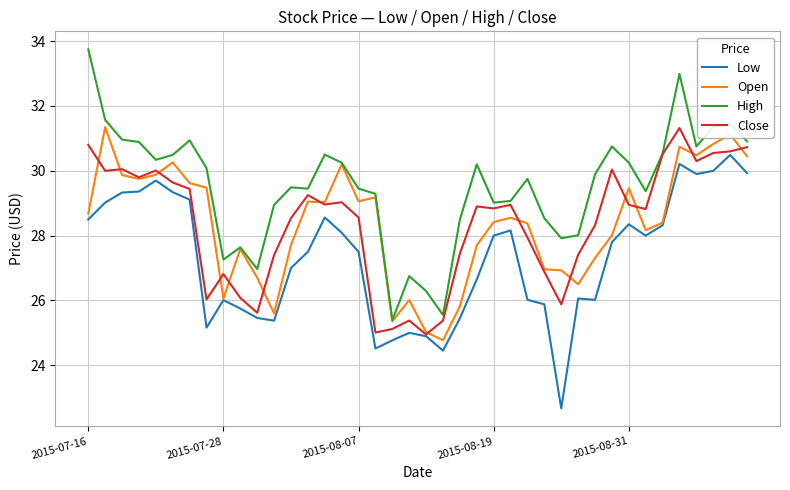

What is the smallest value displayed?

22.7